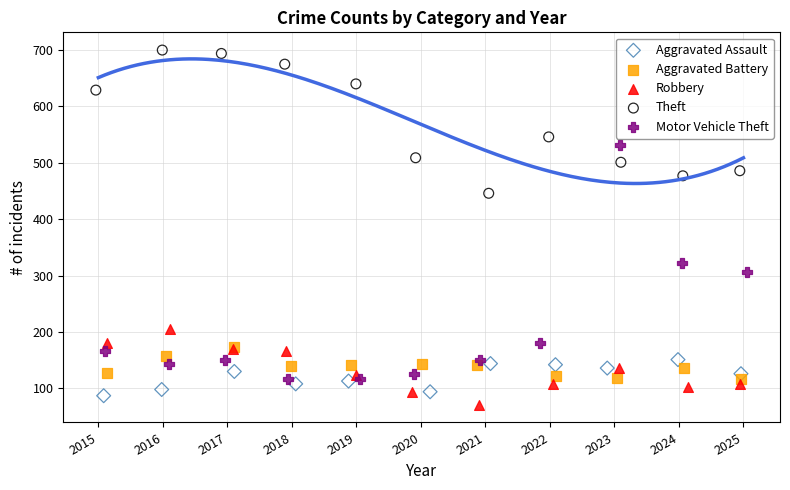

Which series contains the lowest Y value?

Robbery